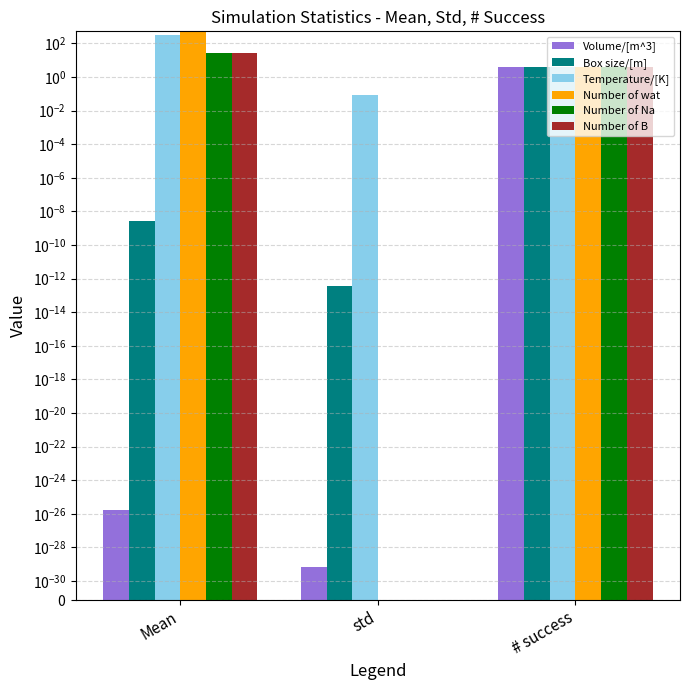

Reading right to left, extract all data points from this chart.

Volume/[m^3]: 4.0	0.0	0.0
Box size/[m]: 4.0	0.0	0.0
Temperature/[K]: 4.0	0.1	297.9
Number of wat: 4.0	0.0	500.0
Number of Na: 4.0	0.0	27.0
Number of B: 4.0	0.0	27.0